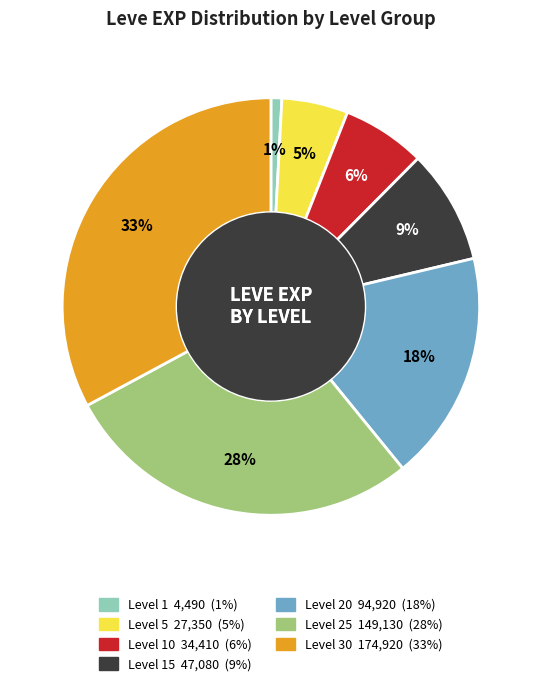

To the nearest percent, what is the average slice percentage?

14%